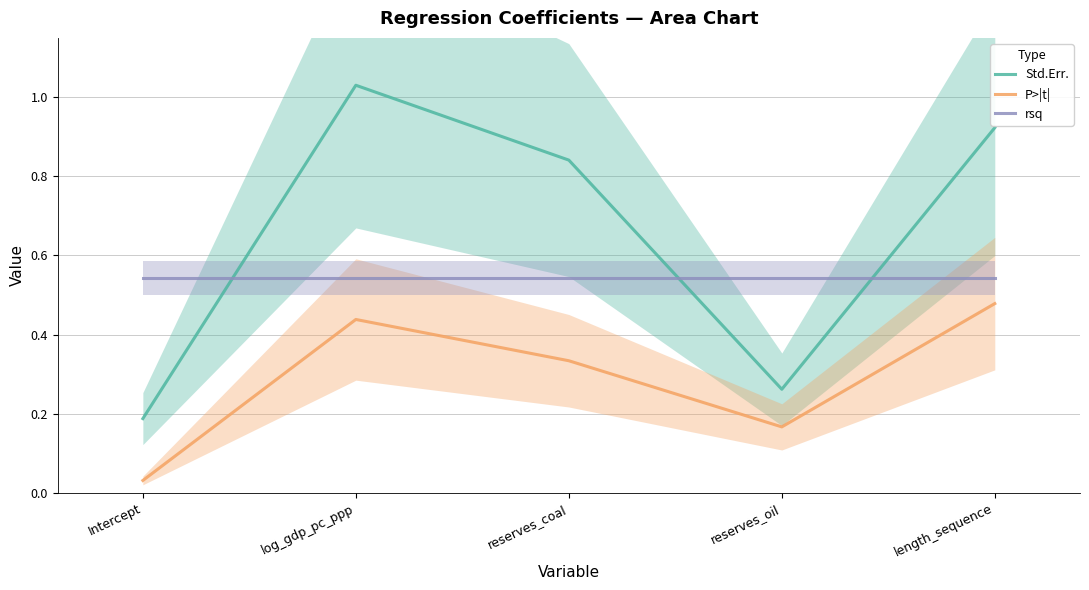

True or false: P>|t| has more than 0 points higher than both neighbors.

True